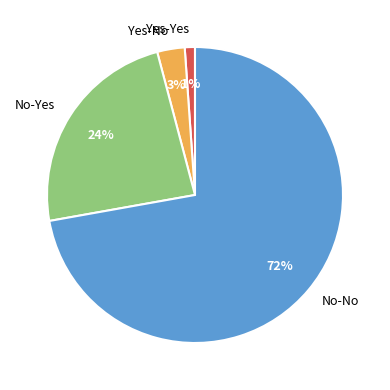

Which category has the biggest portion of the pie?

No-No